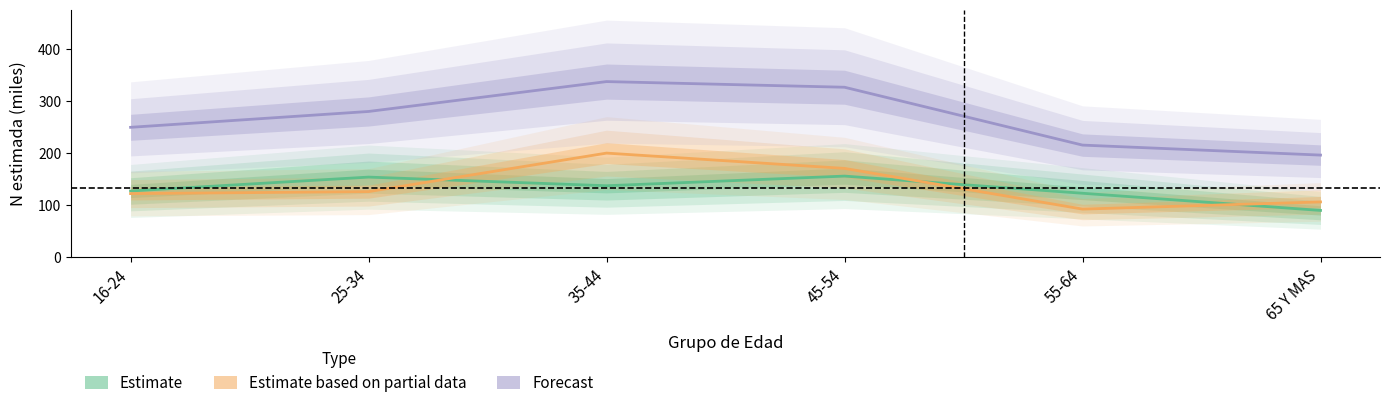

At which label does Estimate first exceed 137?

25-34